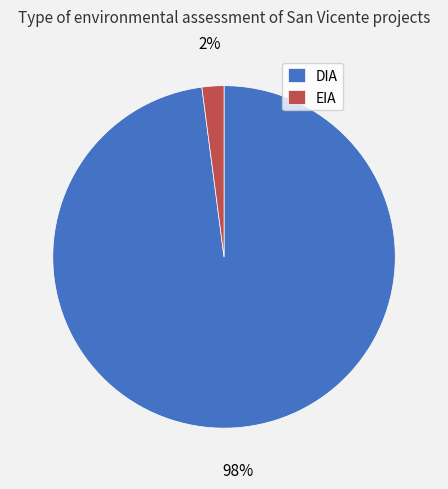

How many slices are in this pie chart?

2